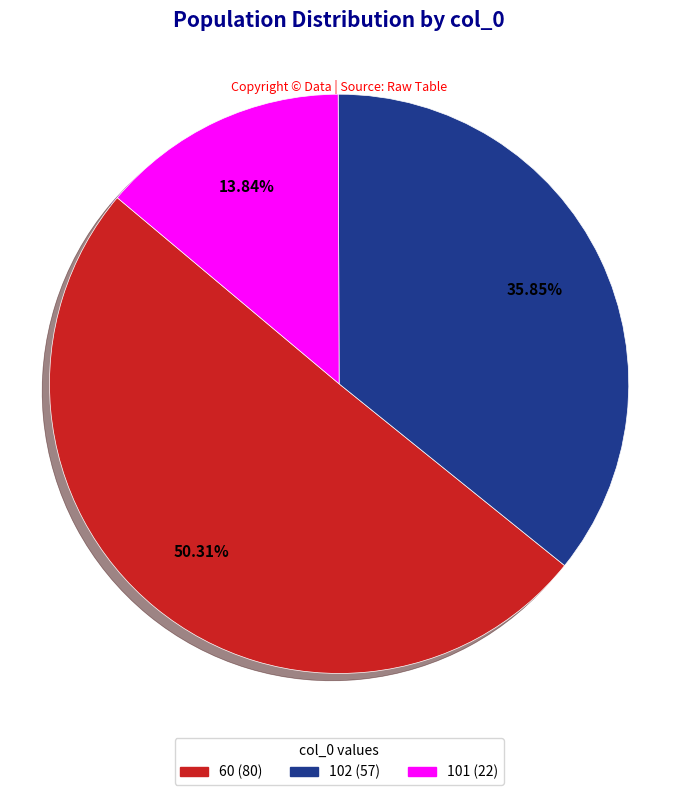

Does any single category account for the majority?

Yes